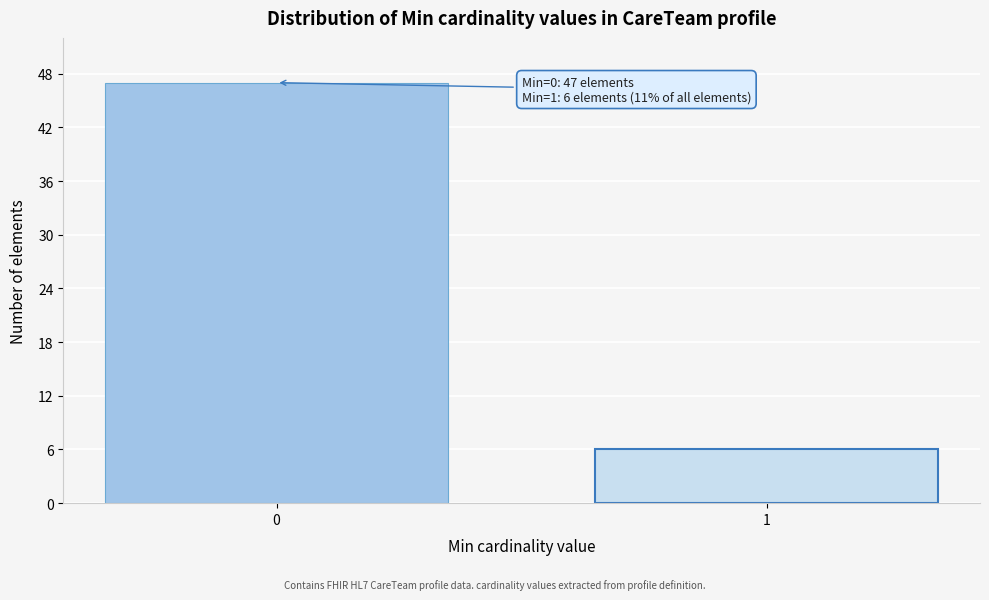

Reading right to left, transcribe all the data shown in this chart.

1=6	0=47